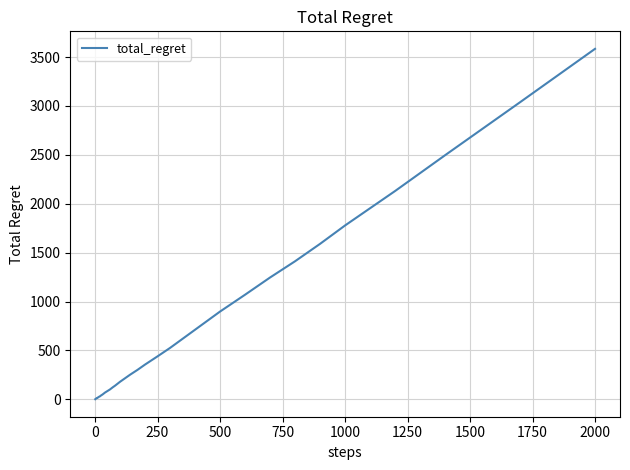

Count the number of data series in this chart.

1